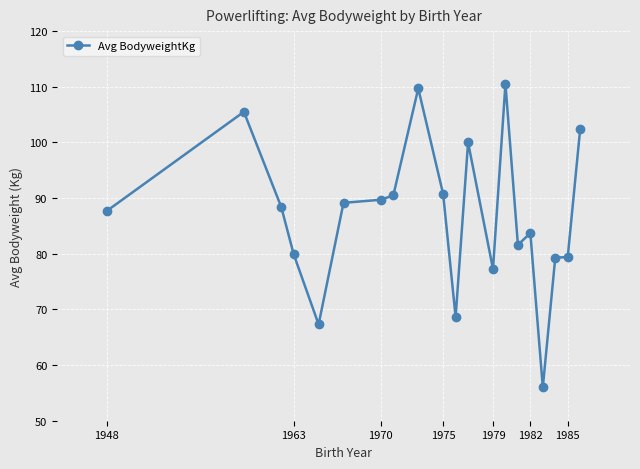

True or false: the data has more than 2 interior local peaks.

True